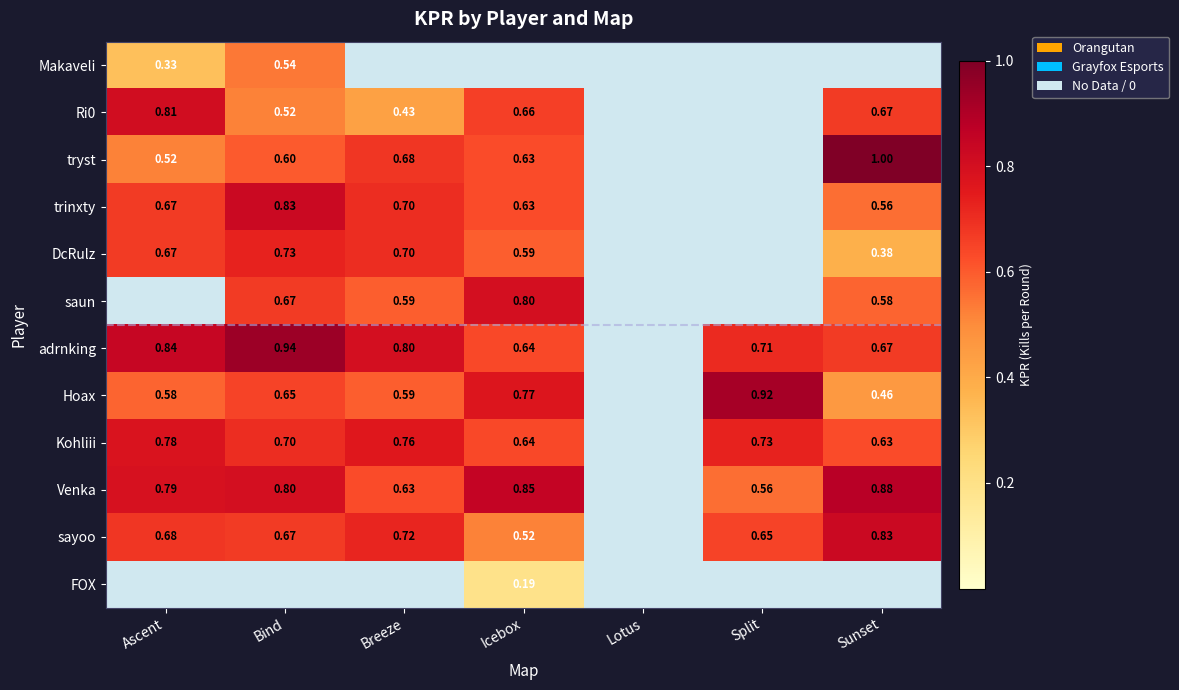

What is the maximum value shown in the chart?

1.0